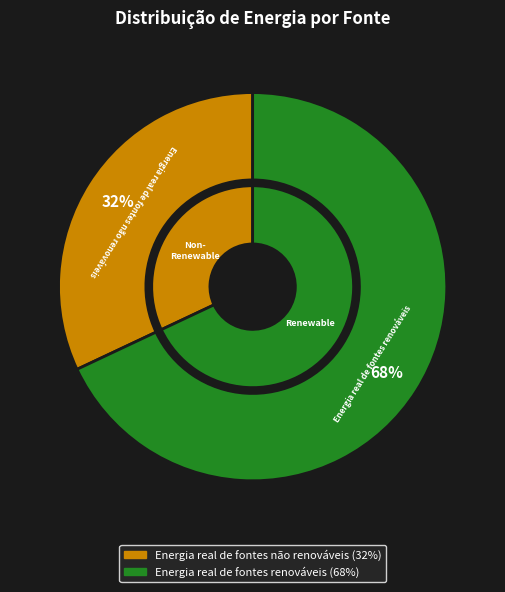

How many segments does this pie chart have?

2